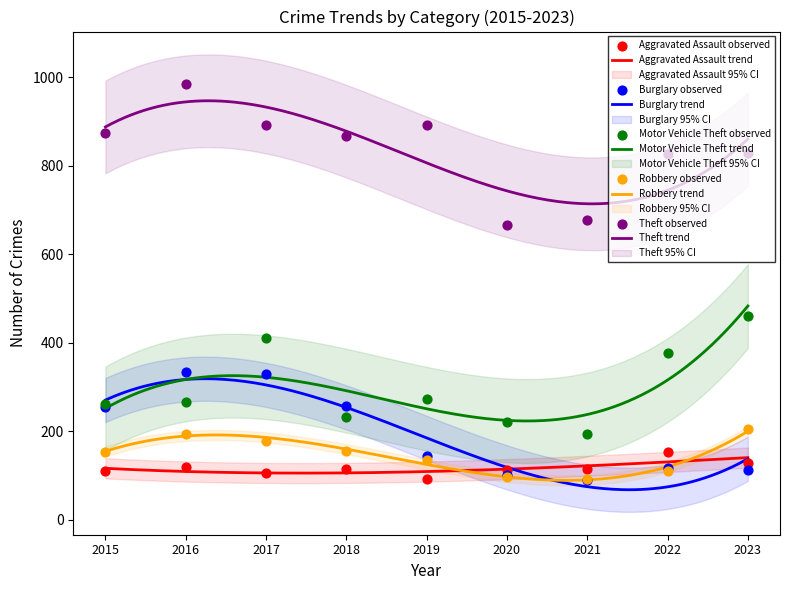

What is the total value across all series at 2022?

1584